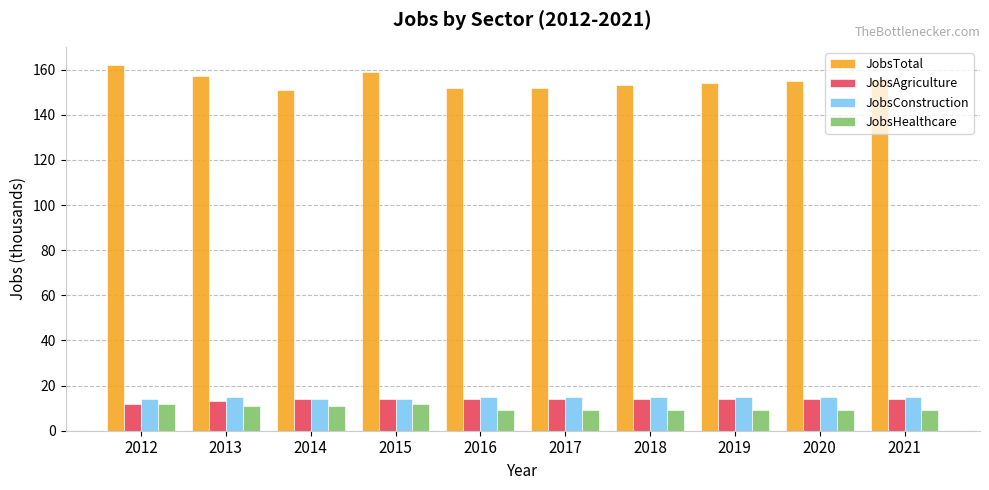

What is the spread (max minus min) of values at 2018?

144